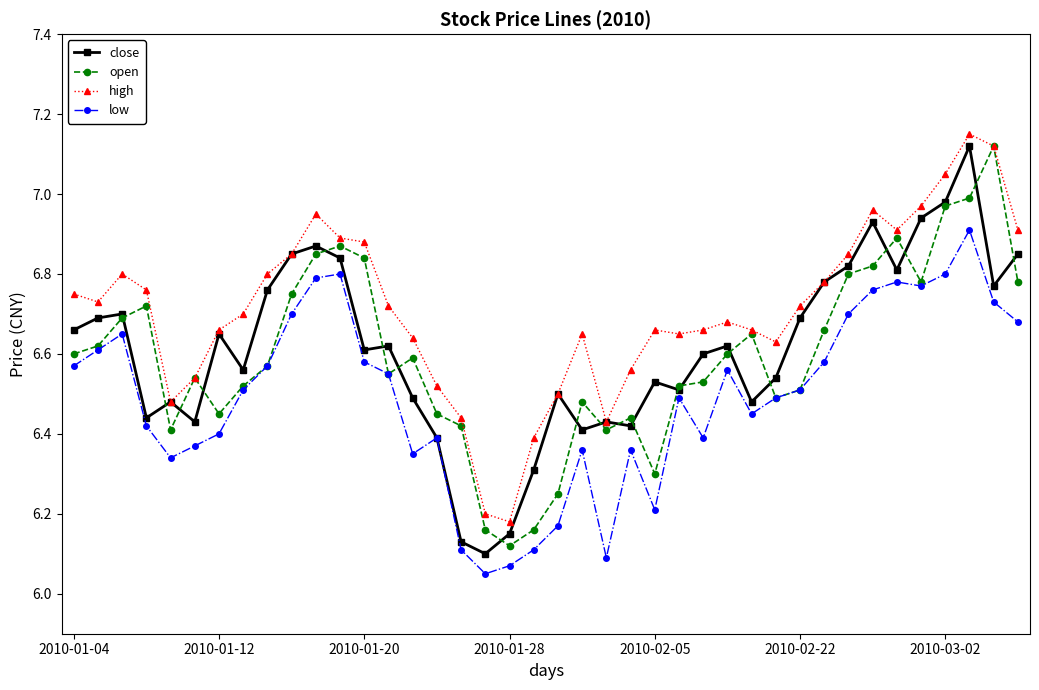

True or false: low has more than 0 points higher than both neighbors.

True